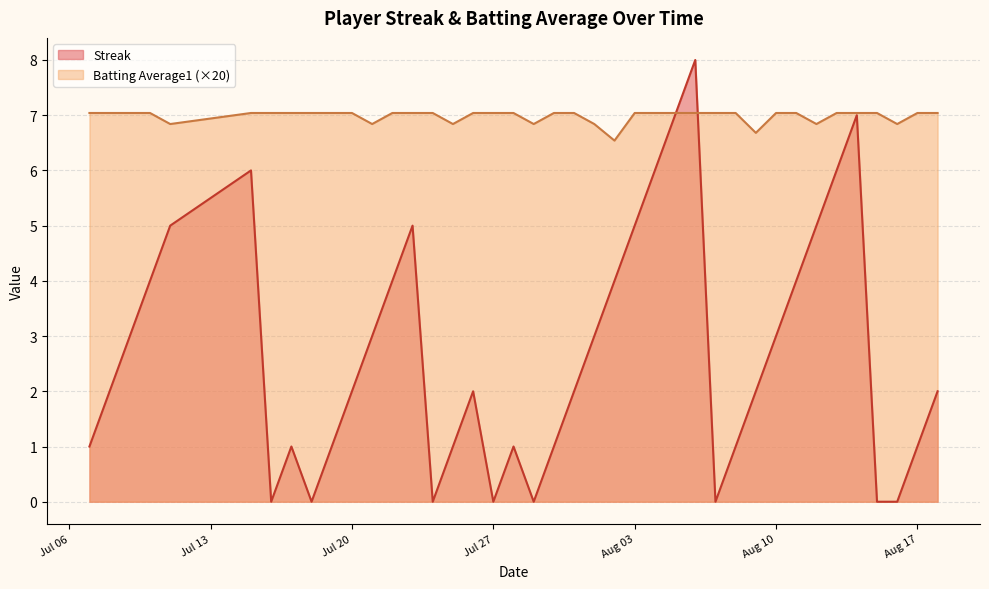

True or false: Streak and Batting Average1 cross at least once.

True